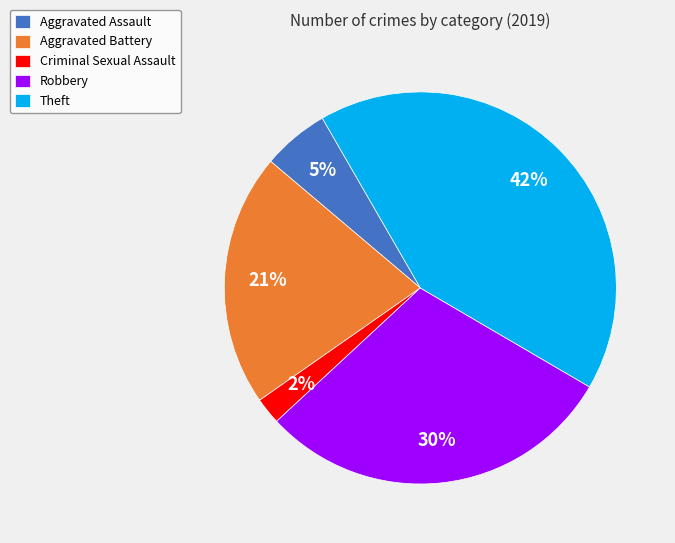

What is the largest slice in the pie chart?

Theft